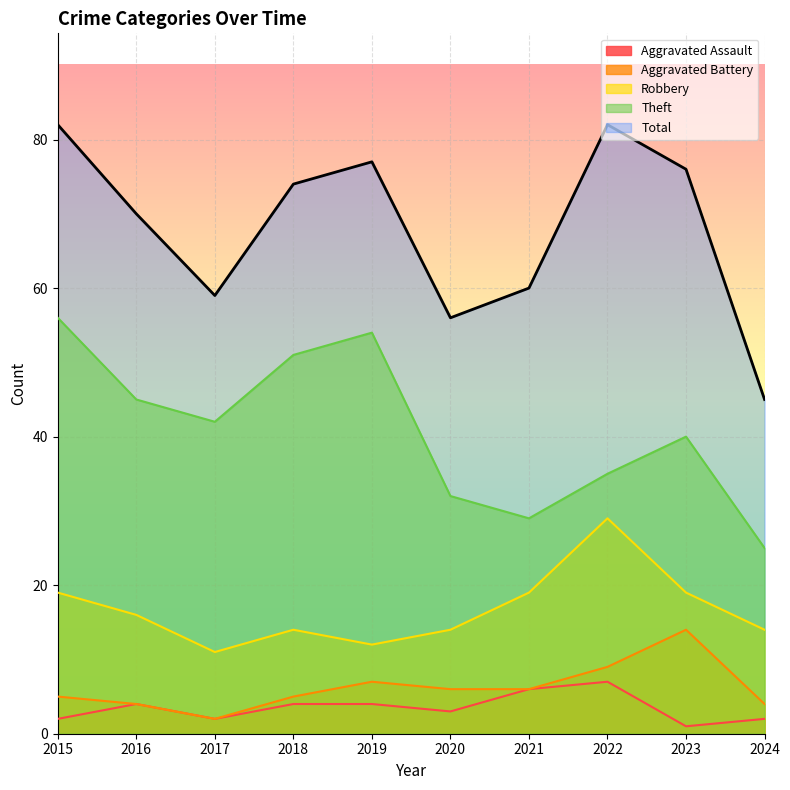

True or false: Total and Theft intersect in this chart.

False